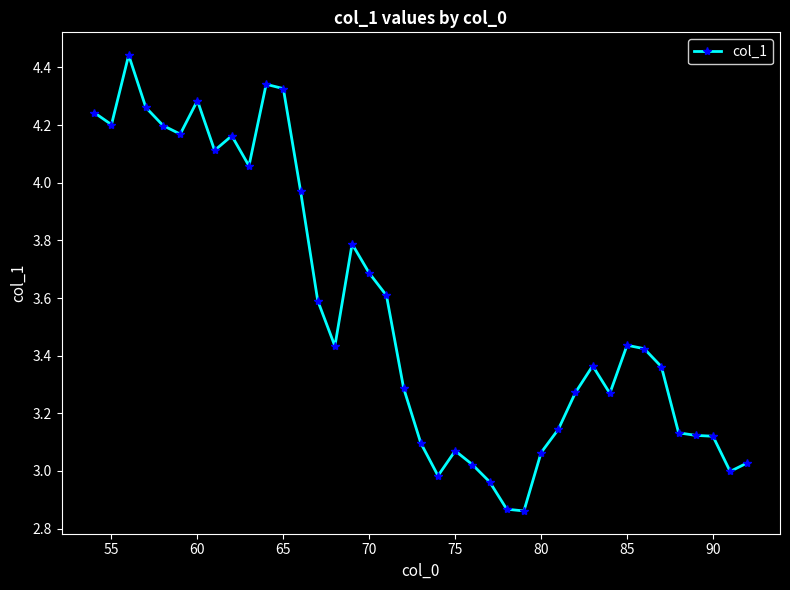

What is the sum of all values?

138.8